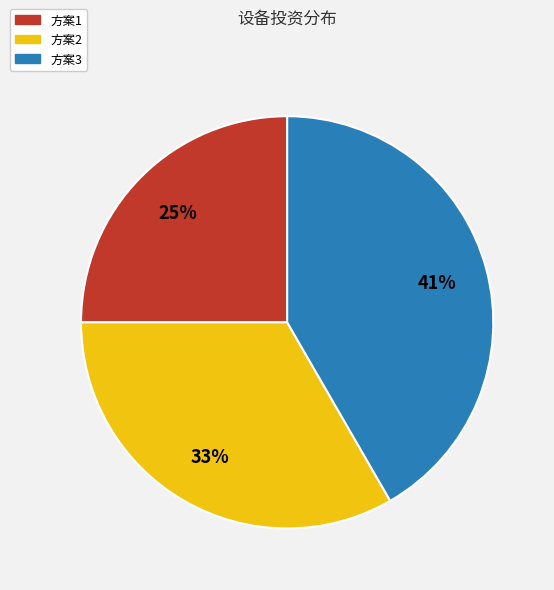

What is the largest slice in the pie chart?

方案3